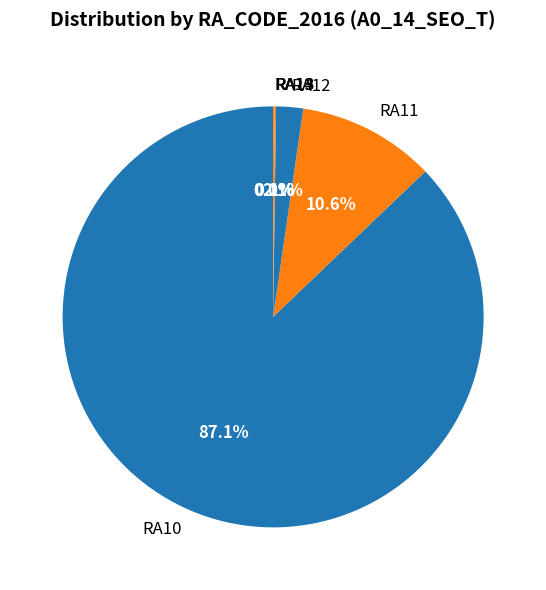

Is there a majority slice in this chart?

Yes